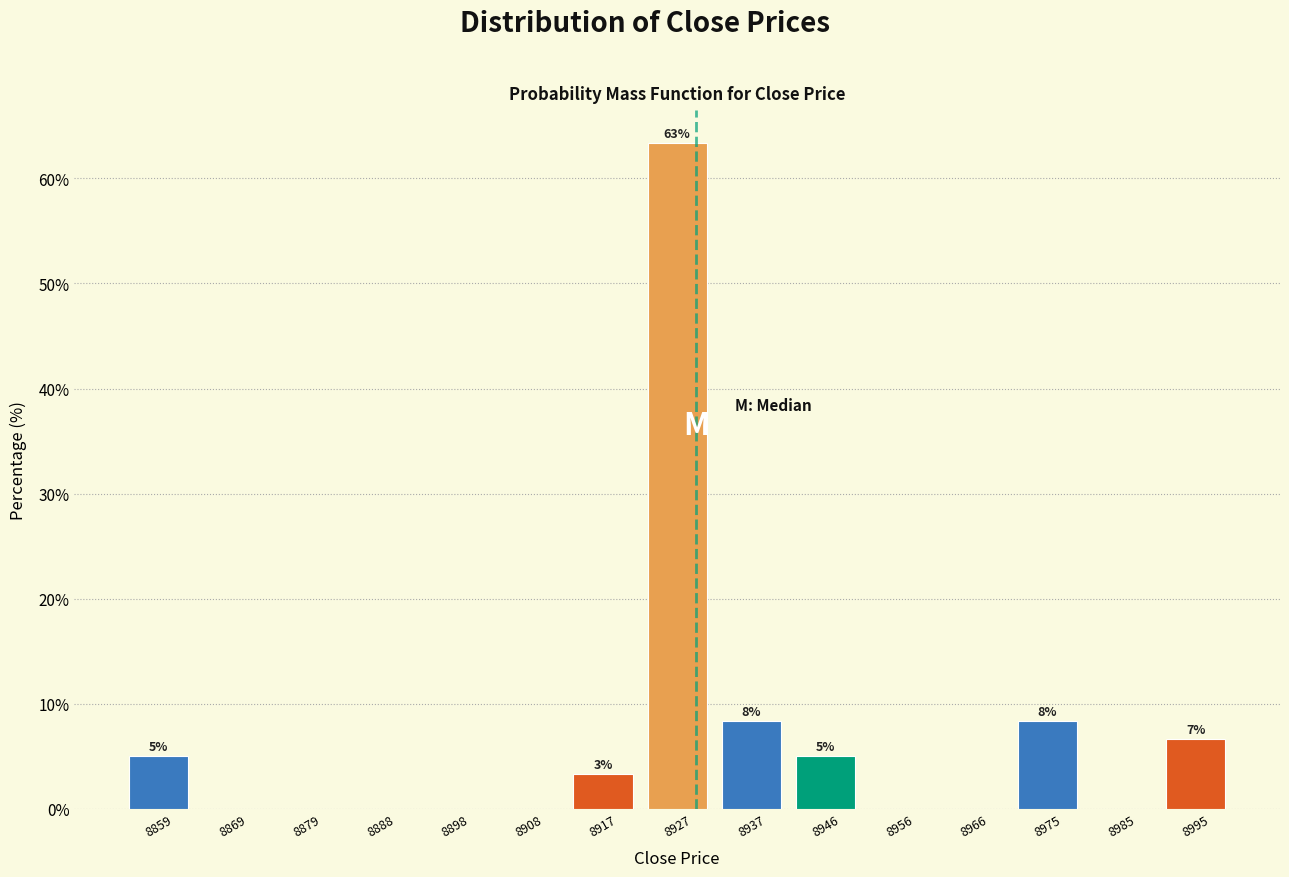

Over which range of the x-axis is the bar tallest?

8923 to 8932